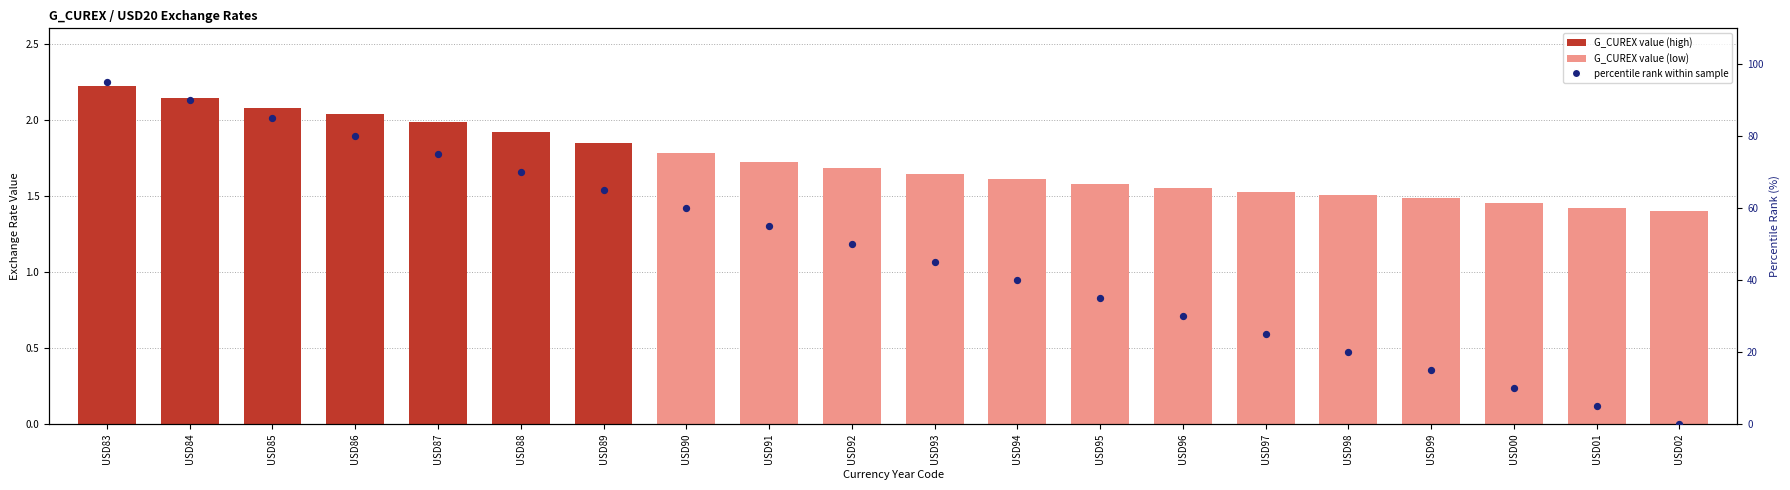

At which category is the sum across all series the highest?

USD83